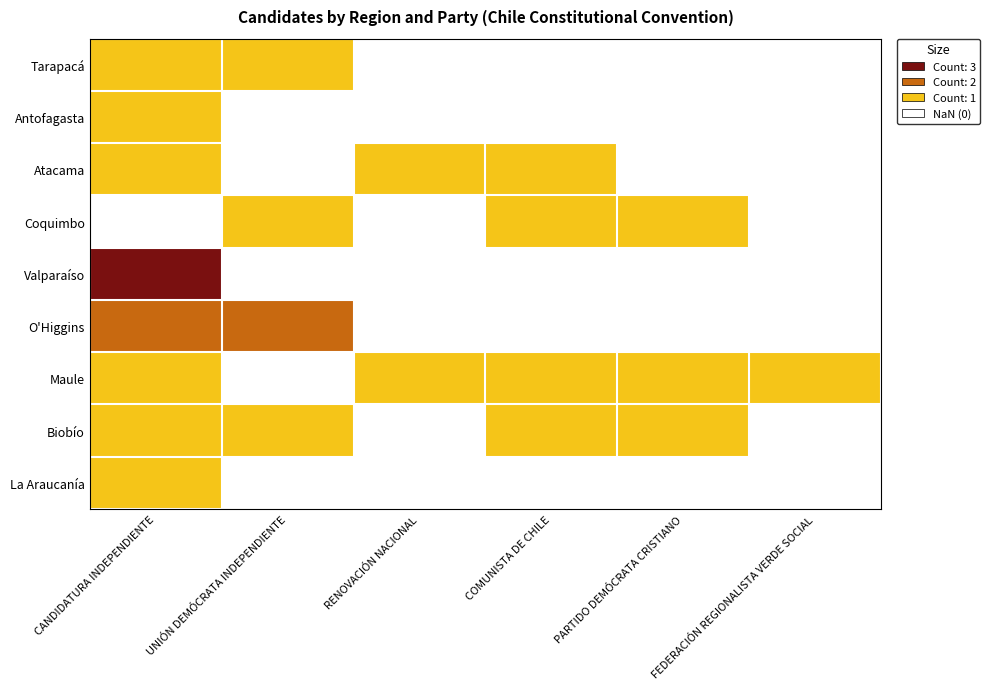

What is the sum of the Maule values at FEDERACIÓN REGIONALISTA VERDE SOCIAL and PARTIDO DEMÓCRATA CRISTIANO?

2.0